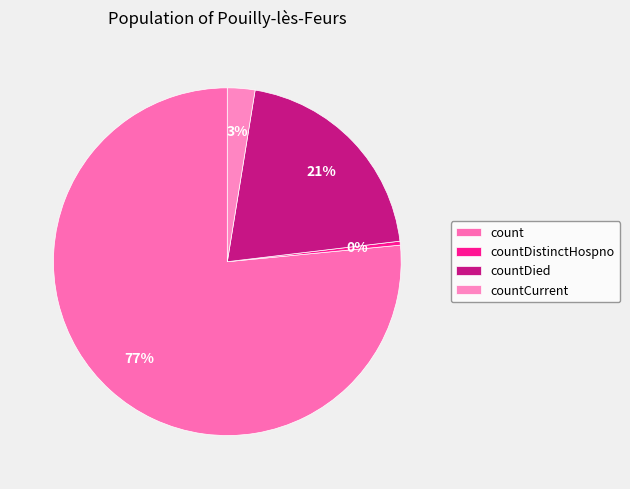

What is the largest slice in the pie chart?

count